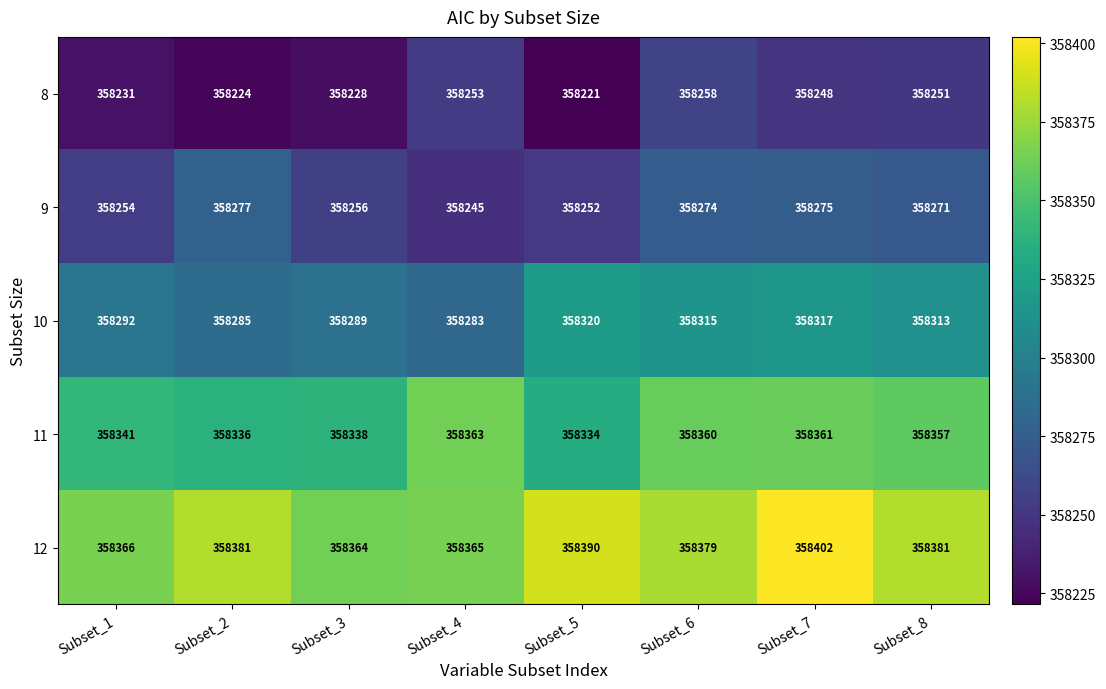

Which label corresponds to the smallest value in the chart?

Subset_5